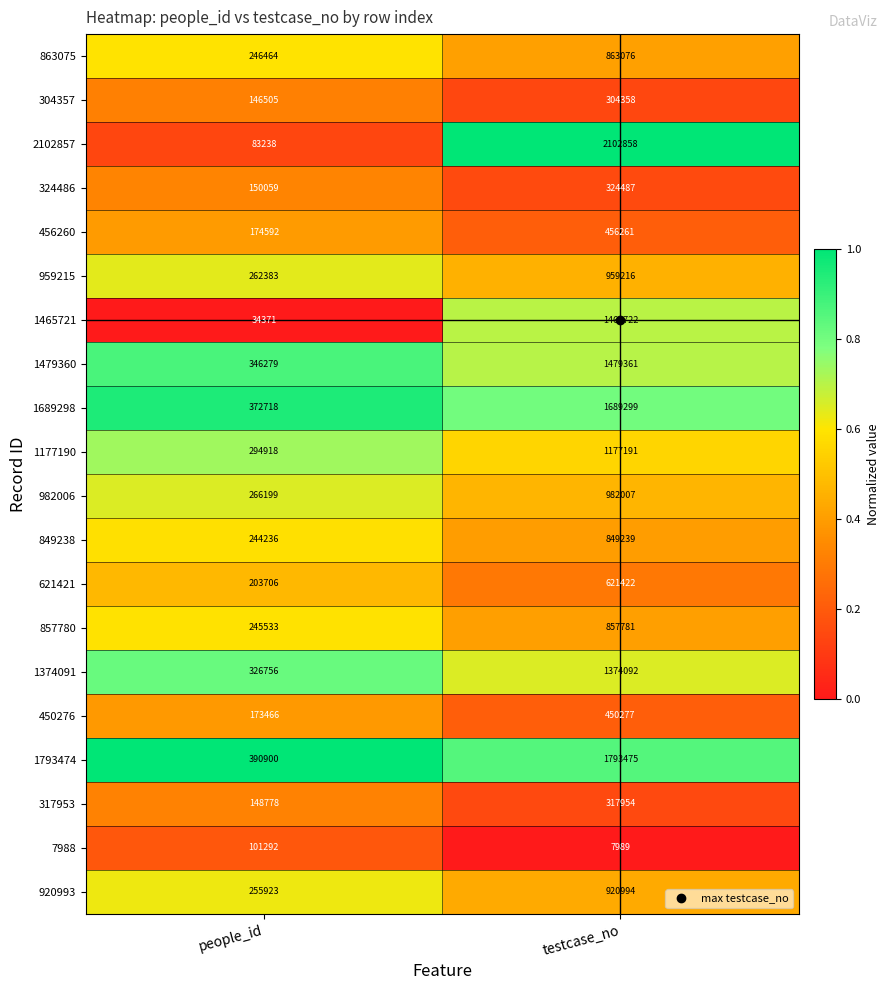

What is the difference between the highest and lowest values at testcase_no?

2094869